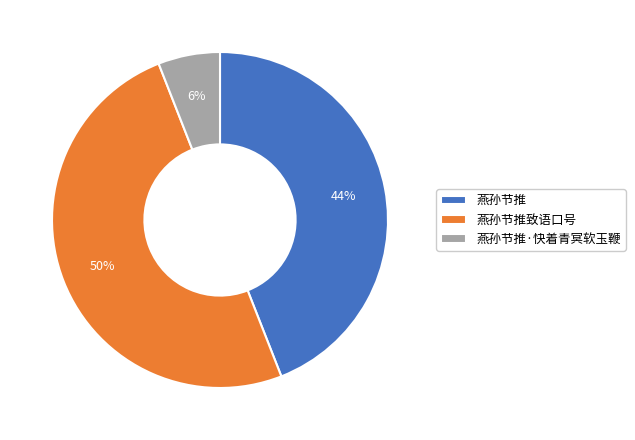

To the nearest percent, what is the difference between the largest and smallest slice percentages?

44%